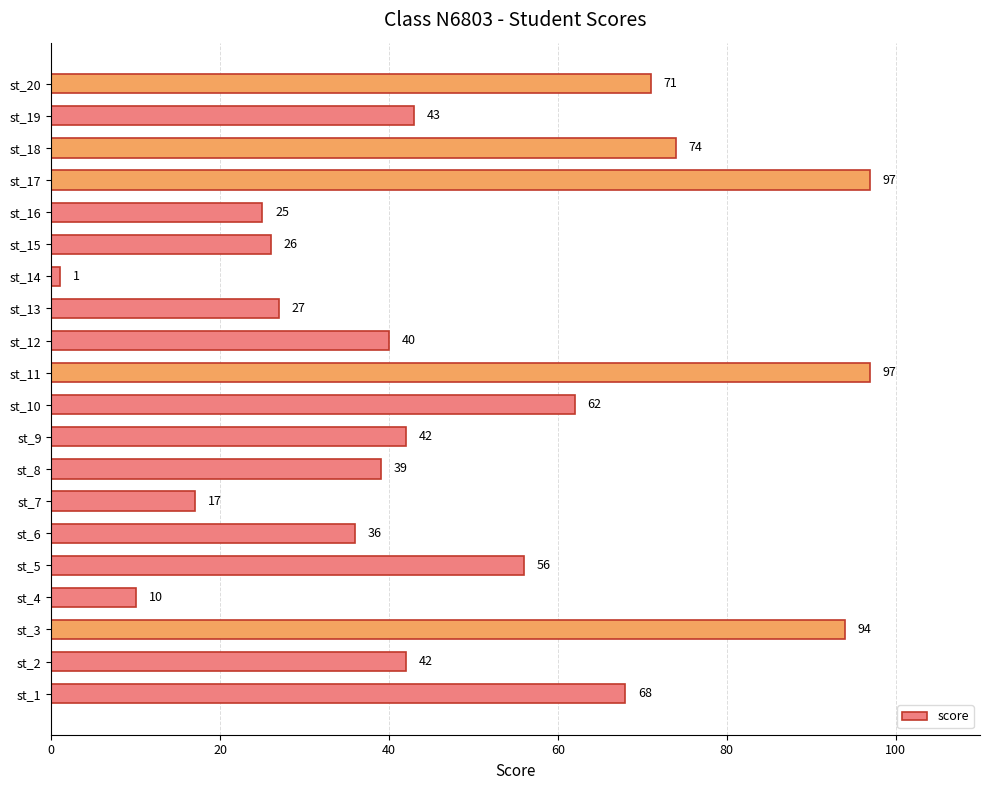

What is the change in value from st_9 to st_17?

+55